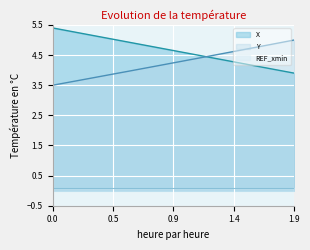

What is the smallest value displayed?

0.1